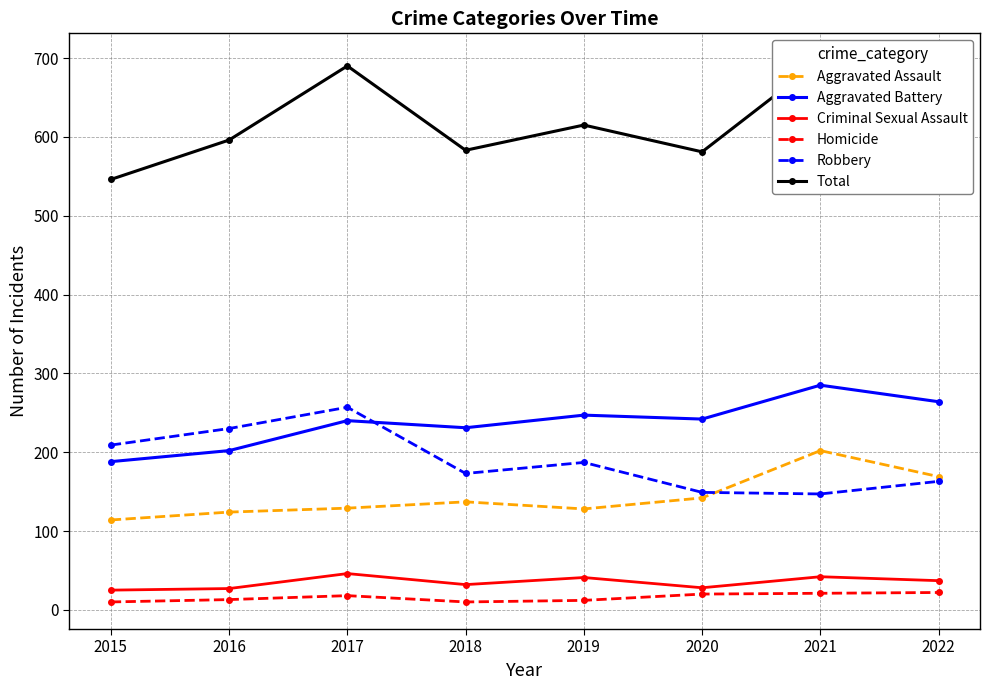

What is the difference between the maximum and minimum values in the Robbery series?

110